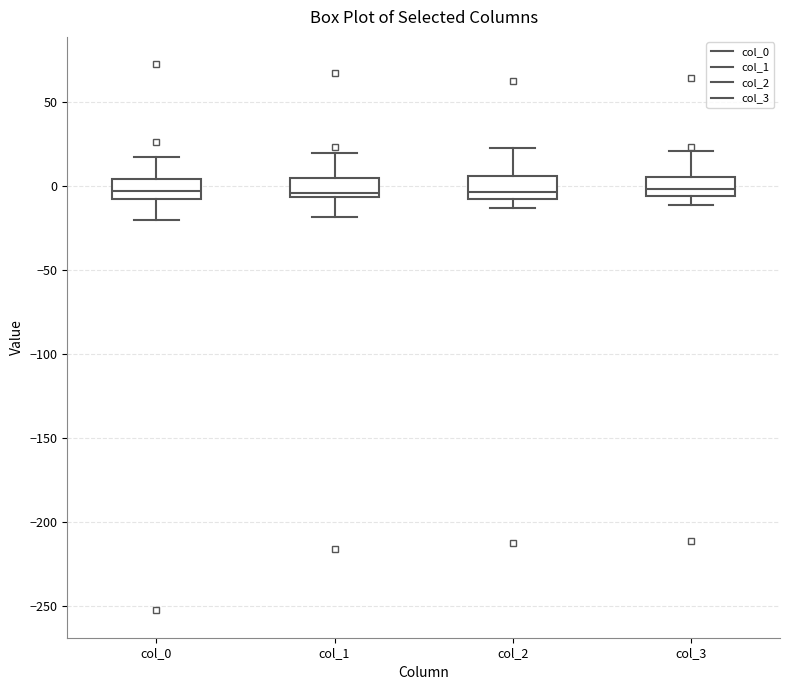

Reading left to right, read every box against the y-axis: the position of its median line, the range the box covers, and the ends of its whiskers. The values are not printed on the chart, so give them approximately, as read against the axis.

col_0: median -5, box -10 to 5, whiskers -20 to 15
col_1: median -5 (just above the box's lower edge), box -5 to 5, whiskers -20 to 20
col_2: median -5, box -10 to 5, whiskers -15 to 20
col_3: median 0, box -5 to 5, whiskers -10 to 20